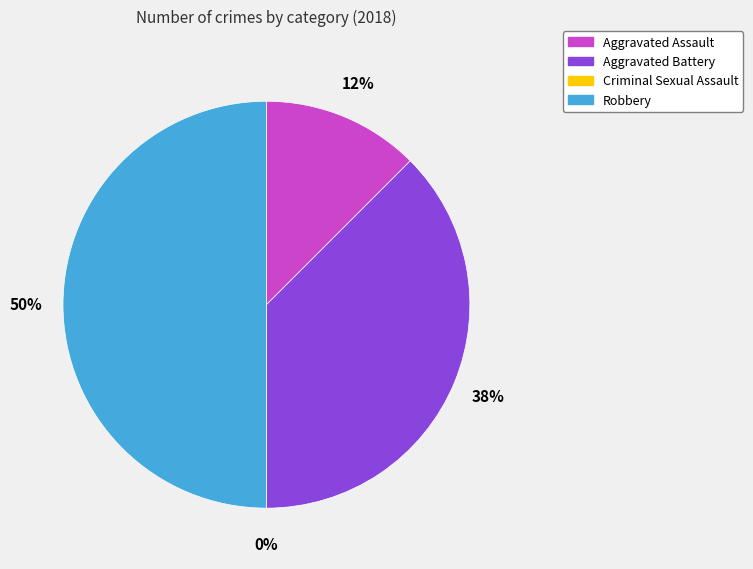

What percentage do Aggravated Assault and Aggravated Battery together represent?

50.0%